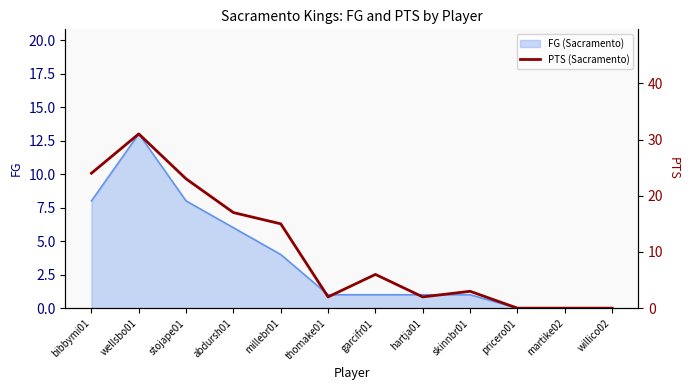

The value of FG (Sacramento) at wellsbo01 is 4. True or false?

False